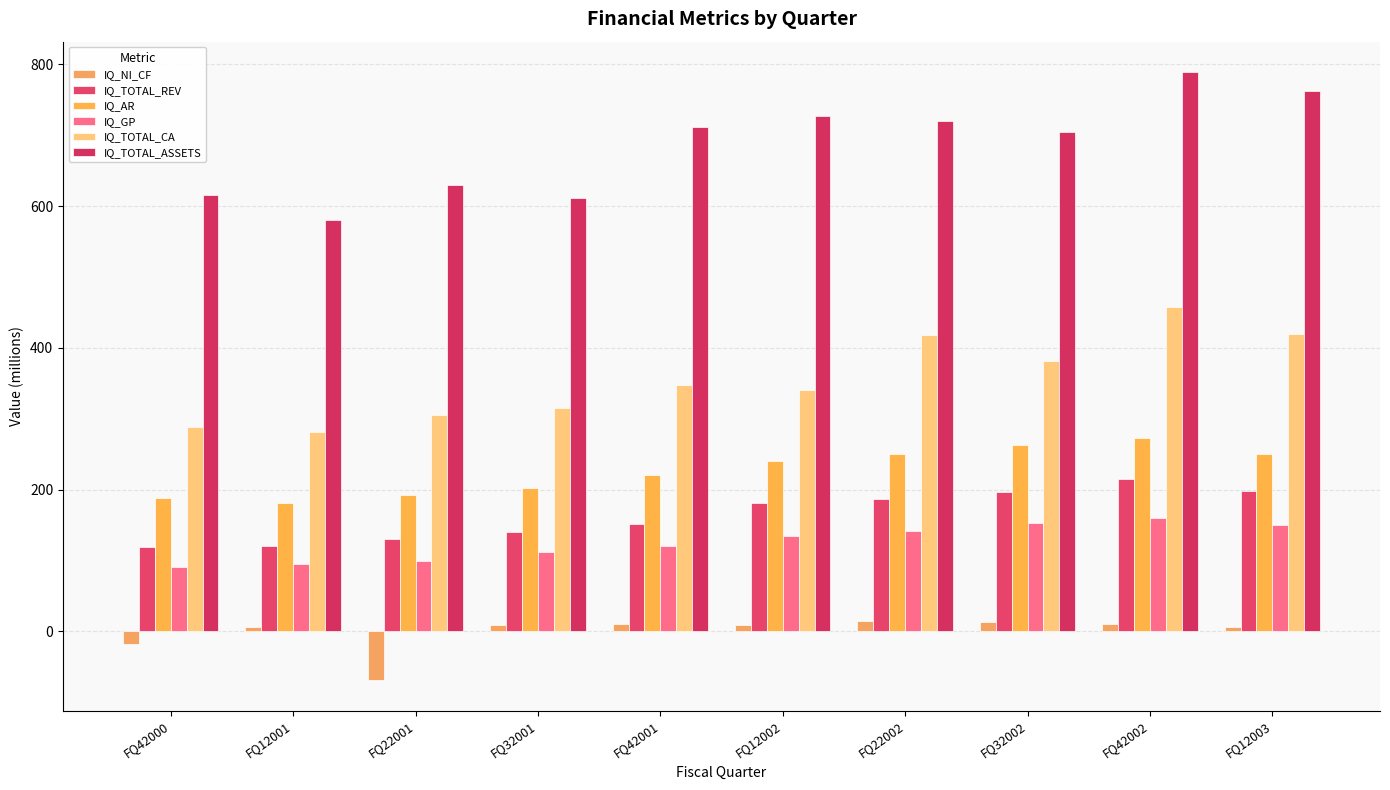

Which series has the largest range (max minus min)?

IQ_TOTAL_ASSETS